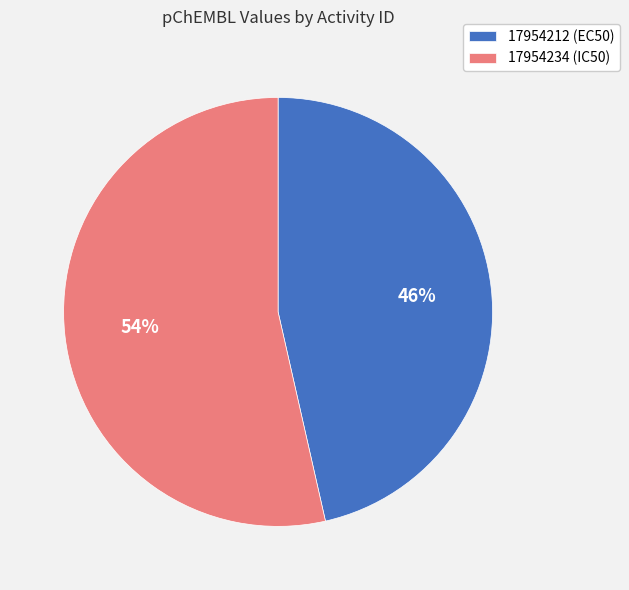

Does 17954212 (EC50) represent more than half of the total?

No